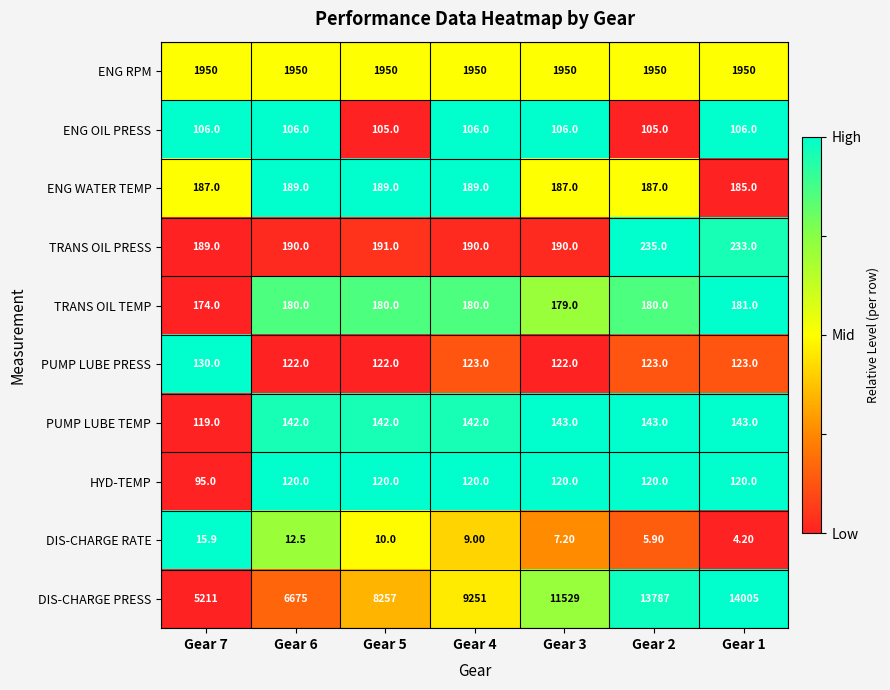

What is the difference between the highest and lowest values at Gear 1?

14000.8